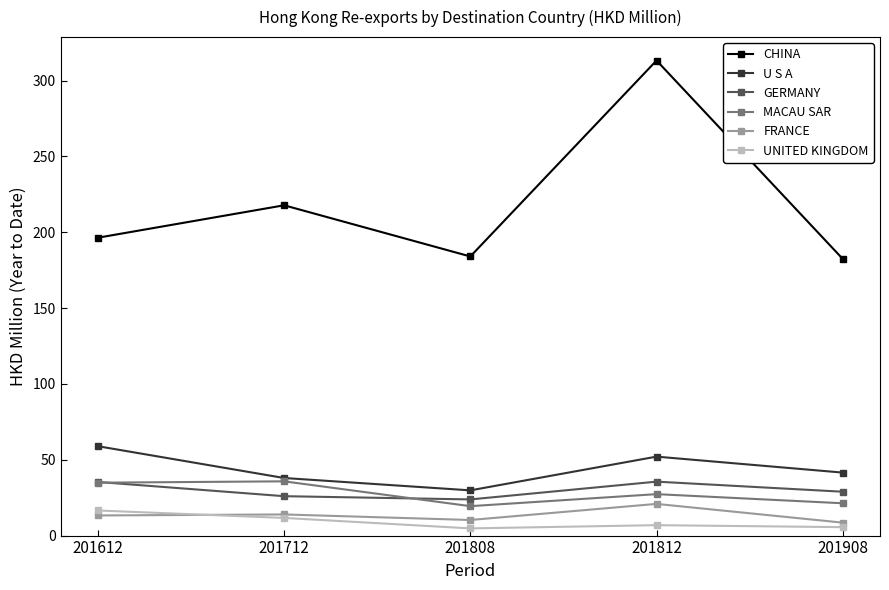

What is the sum of all CHINA values?

1093.7